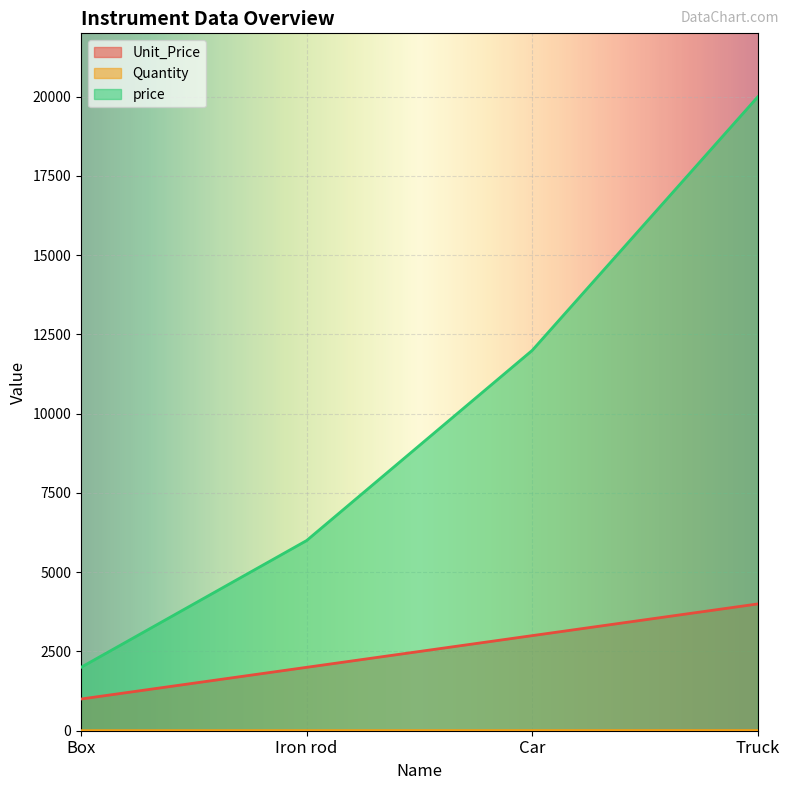

What is the lowest value of the Unit_Price series?

1000